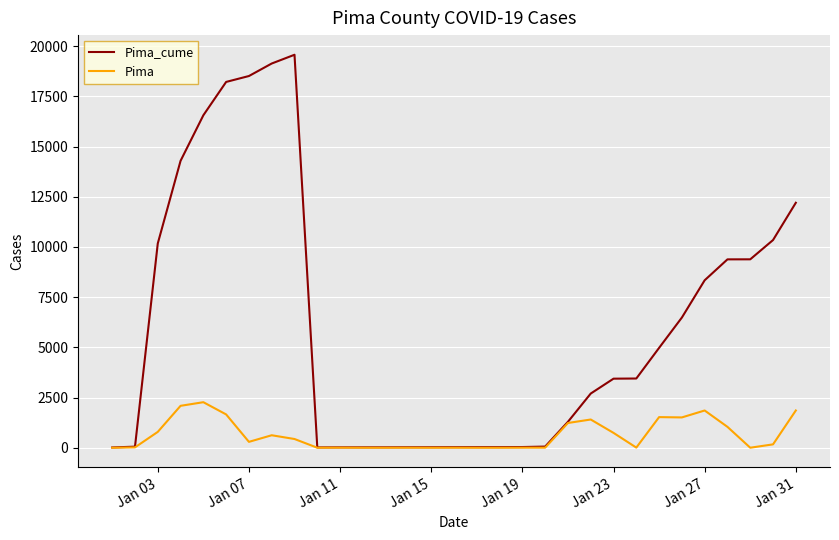

What is the sum of all Pima values?

19558